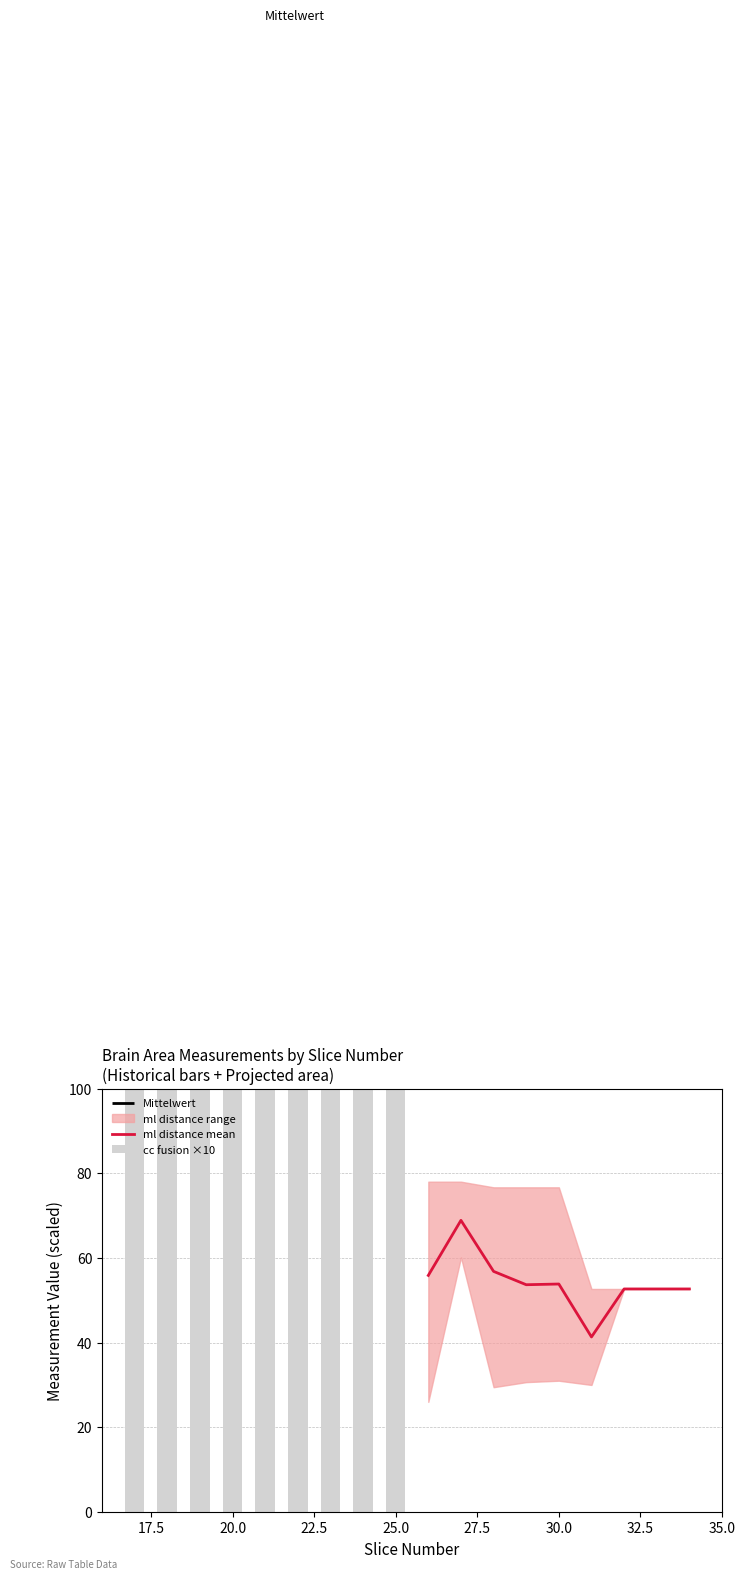

What is the minimum value for ml distance mean?

41.3